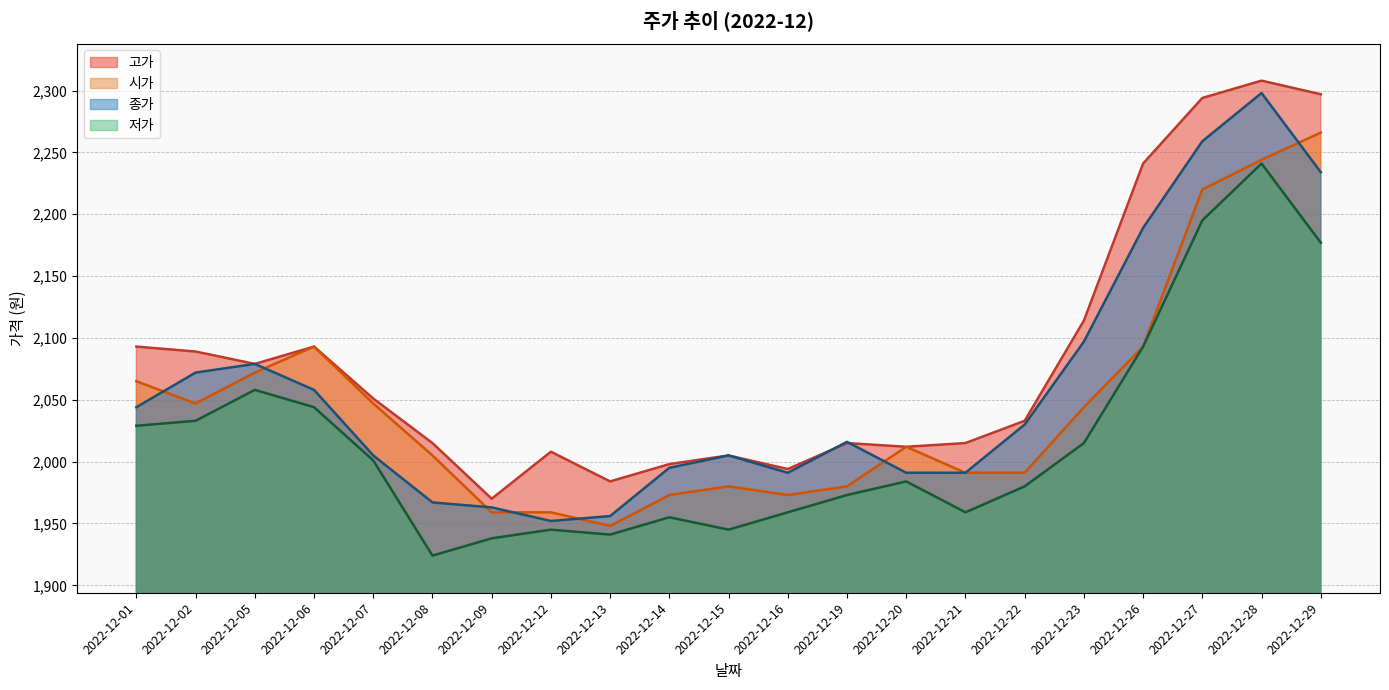

In 종가, how many points are lower than both neighbors (excluding endpoints)?

2